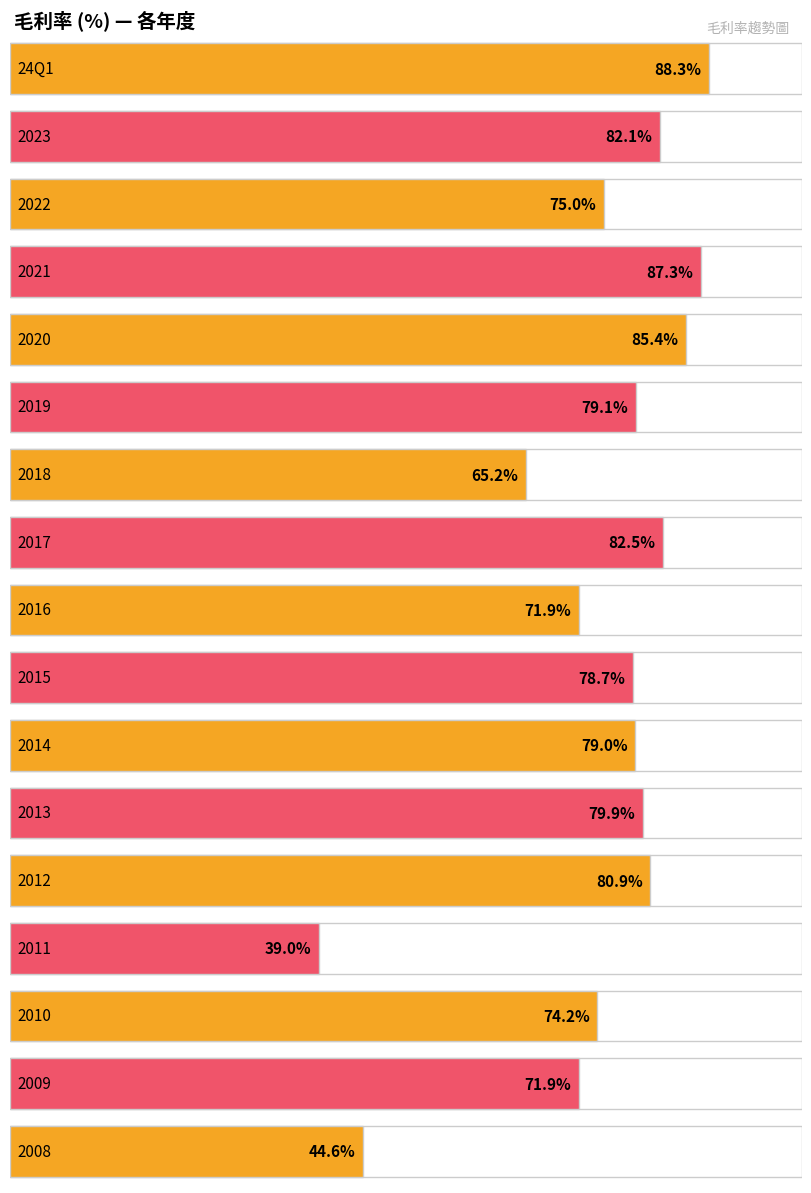

What is the value of the 10th bar from the left?

78.7